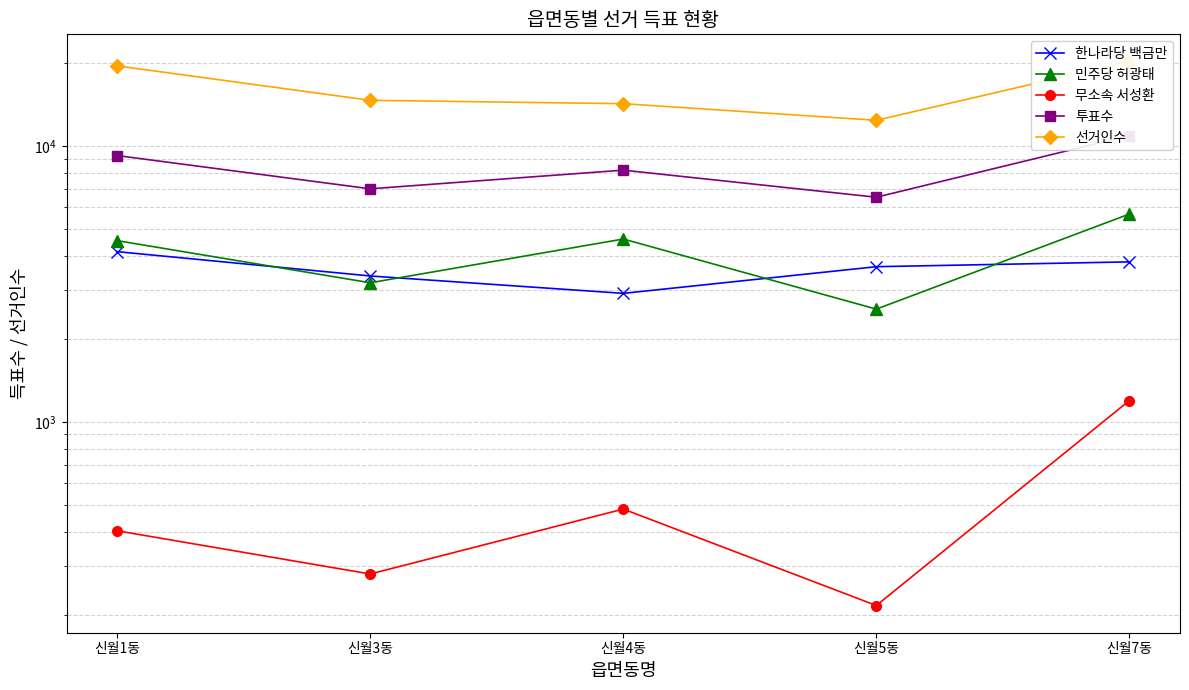

Is this an area chart (filled region under the line)?

No